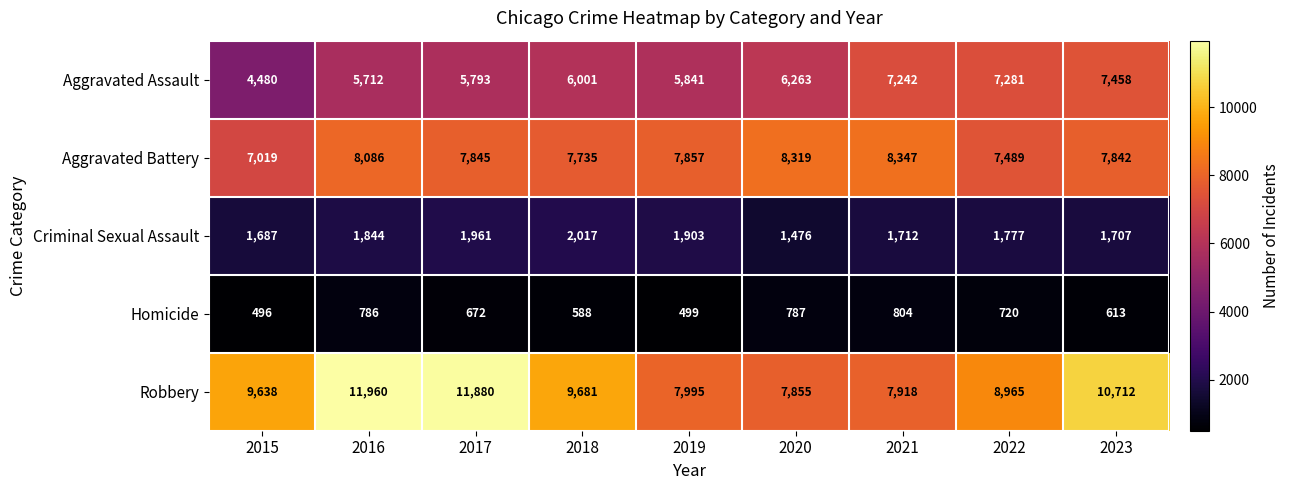

The value of Aggravated Battery at 2015 is 7019. True or false?

True